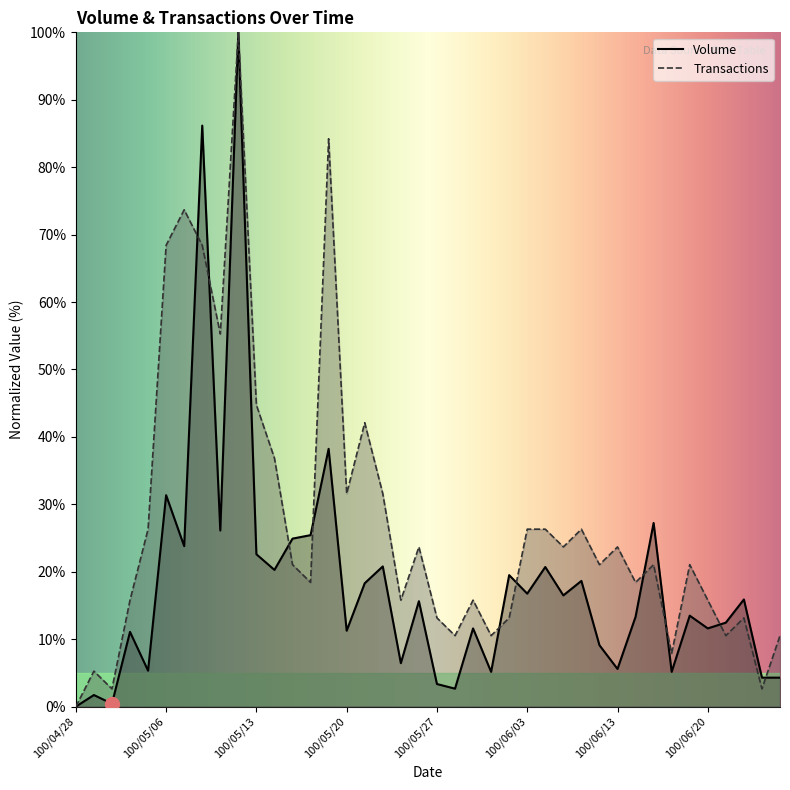

What is the difference between the maximum and minimum values in the Transactions series?

100.0